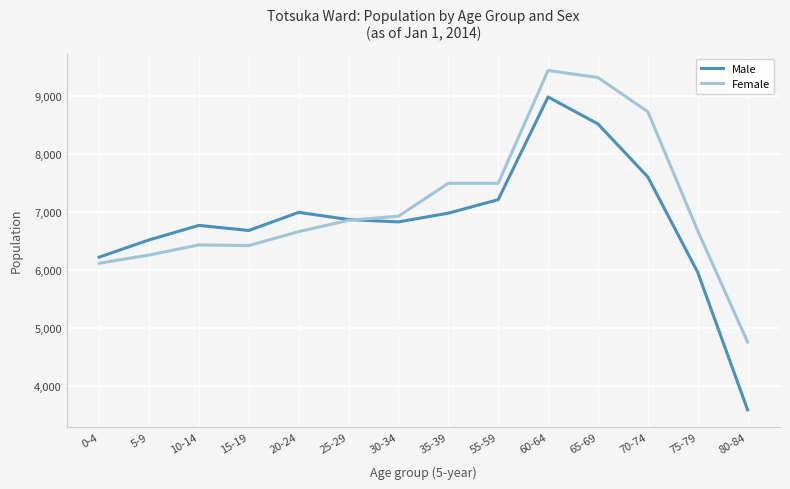

Which series has the largest total across all categories?

Female